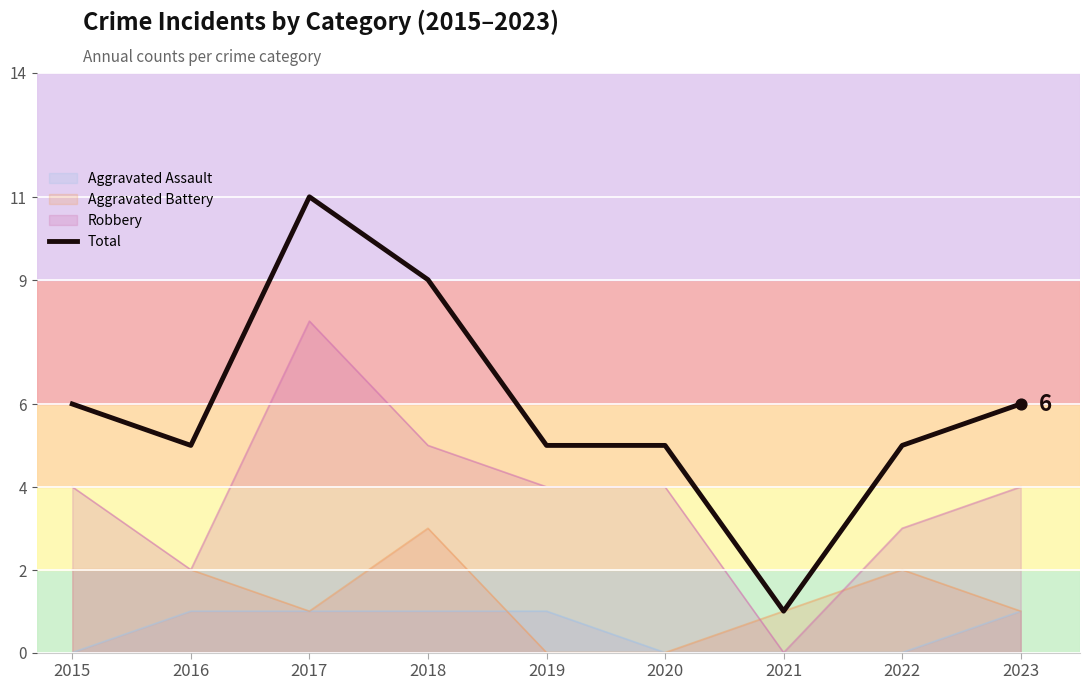

Between 2017 and 2019, which is larger?

2017